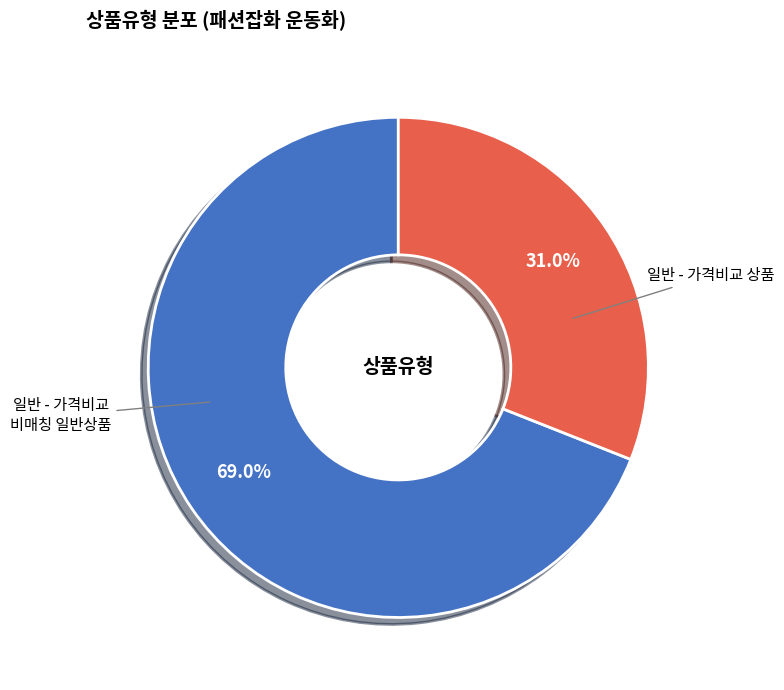

Is there any slice that represents more than half of the pie?

Yes